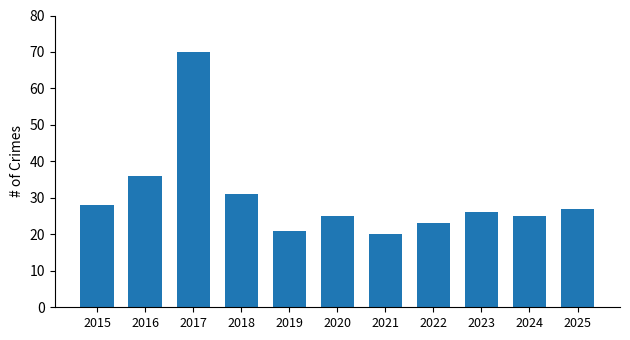

What is the maximum value shown in the chart?

70